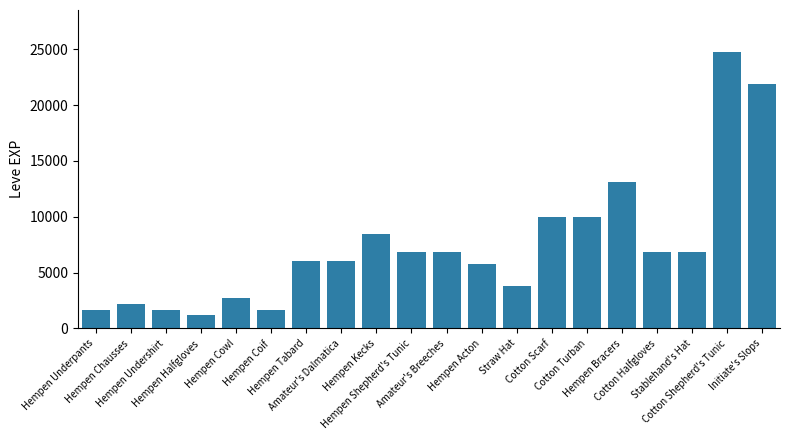

What is the difference between the maximum and minimum values?

23630